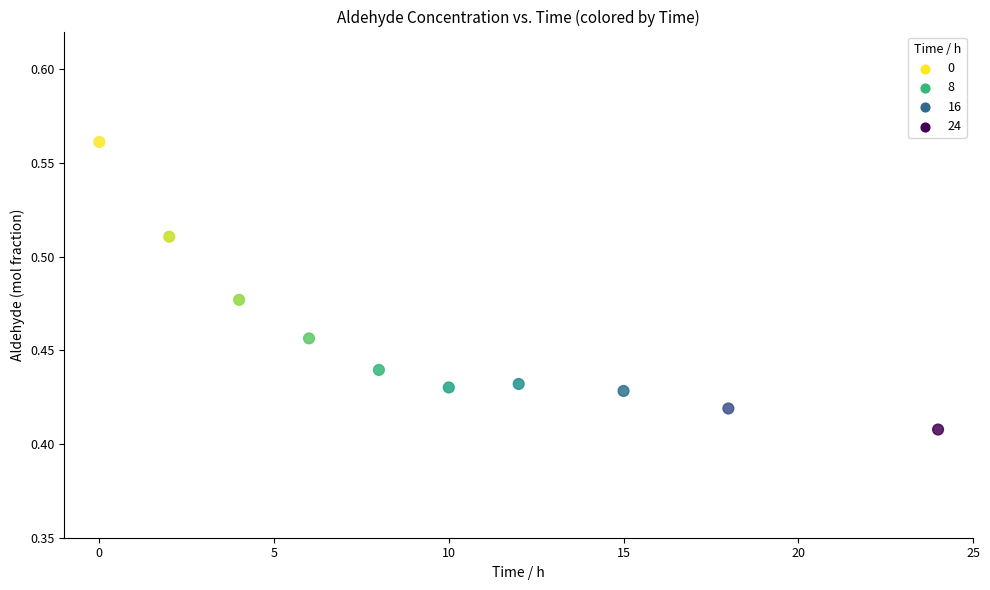

What is the average X value?

9.9